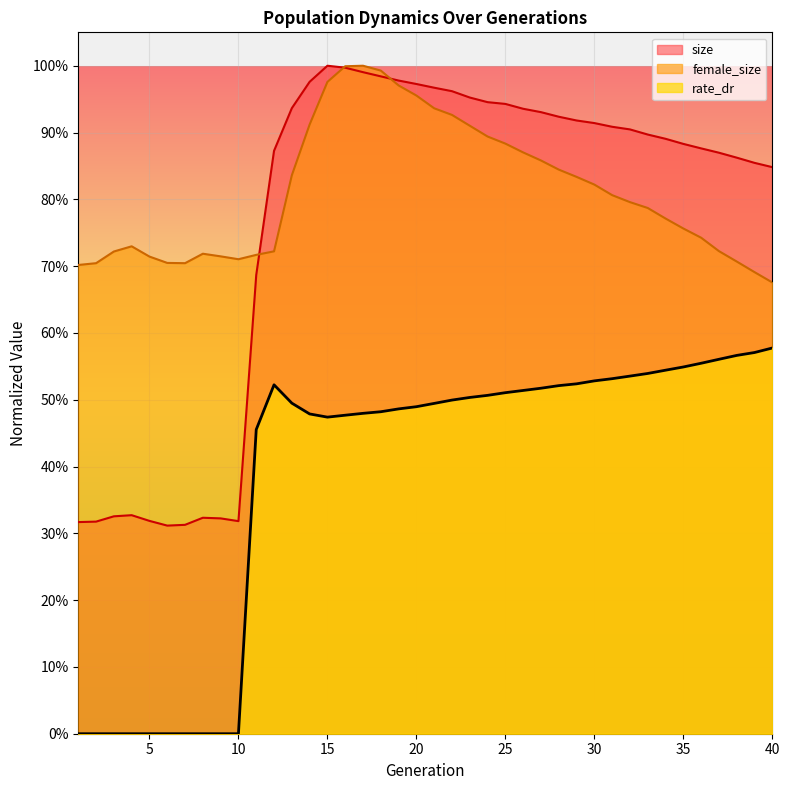

What is the total value across all series at 11?

1.9